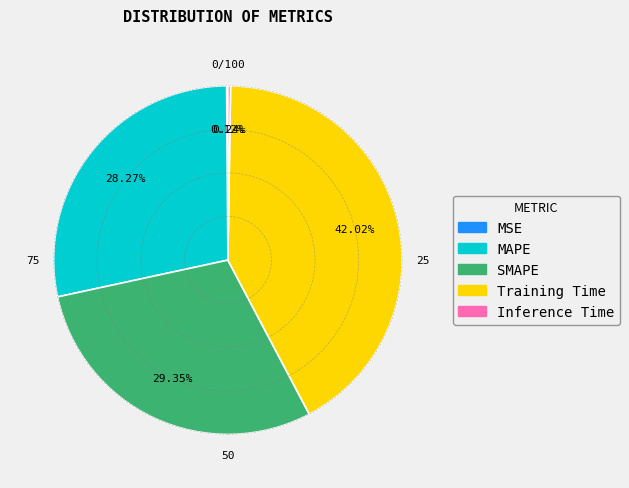

Do MAPE and SMAPE together represent more than half of the pie?

Yes